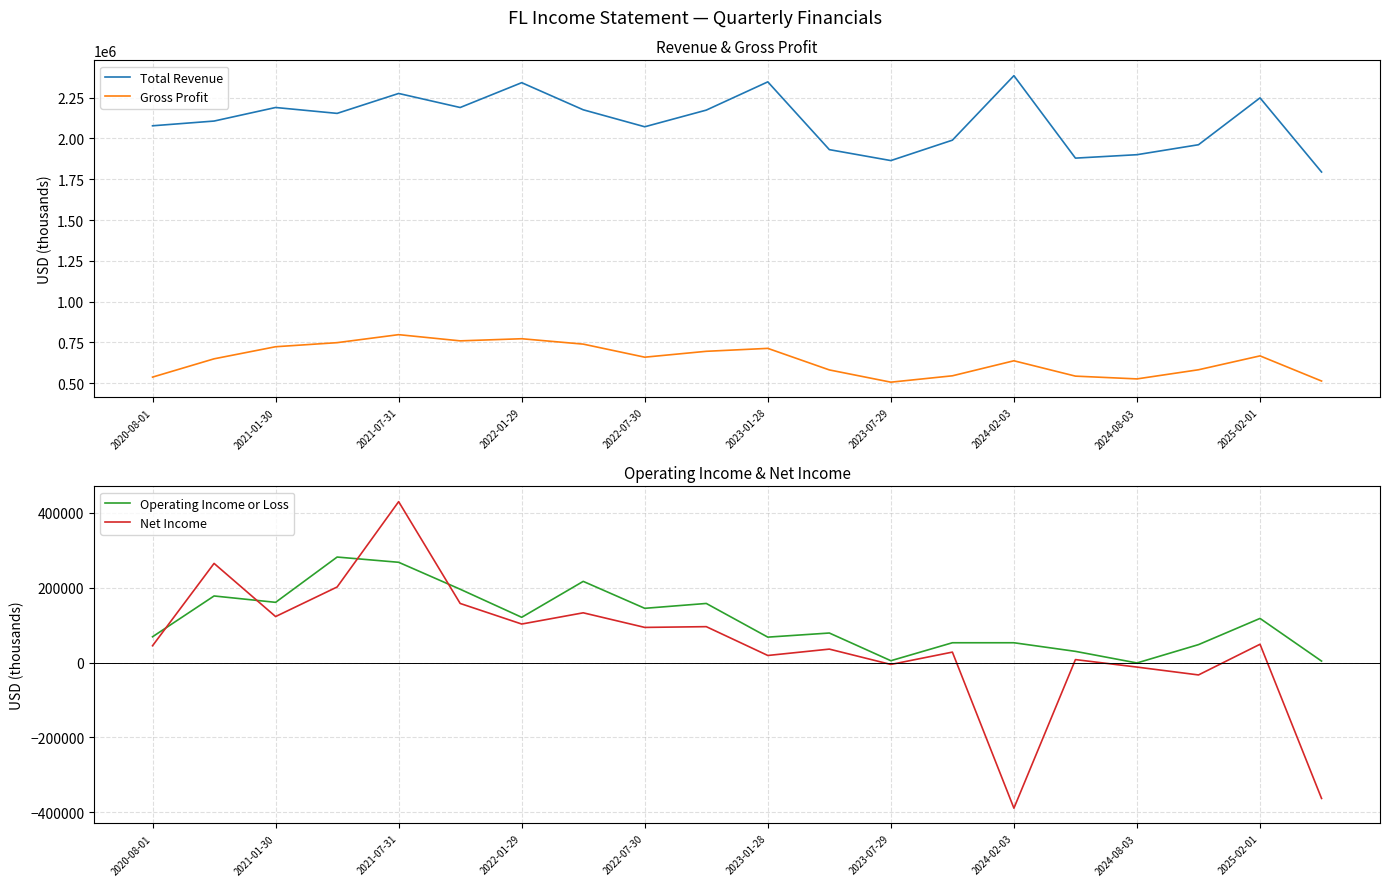

What is the approximate value of Total Revenue at 2023-07-29?

1864000